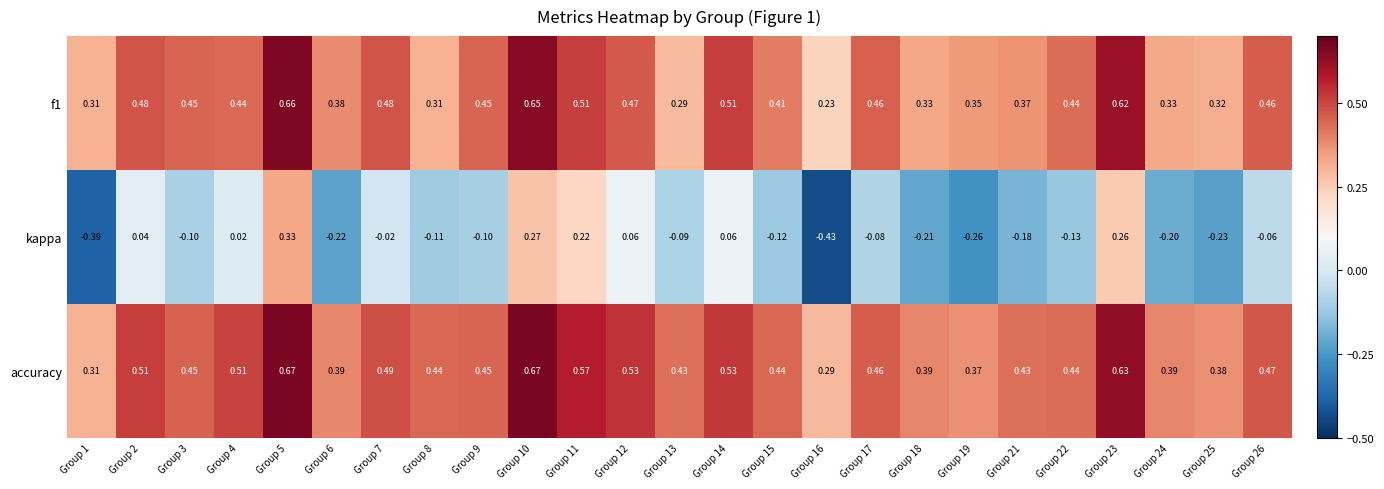

Which series has the largest range (max minus min)?

kappa